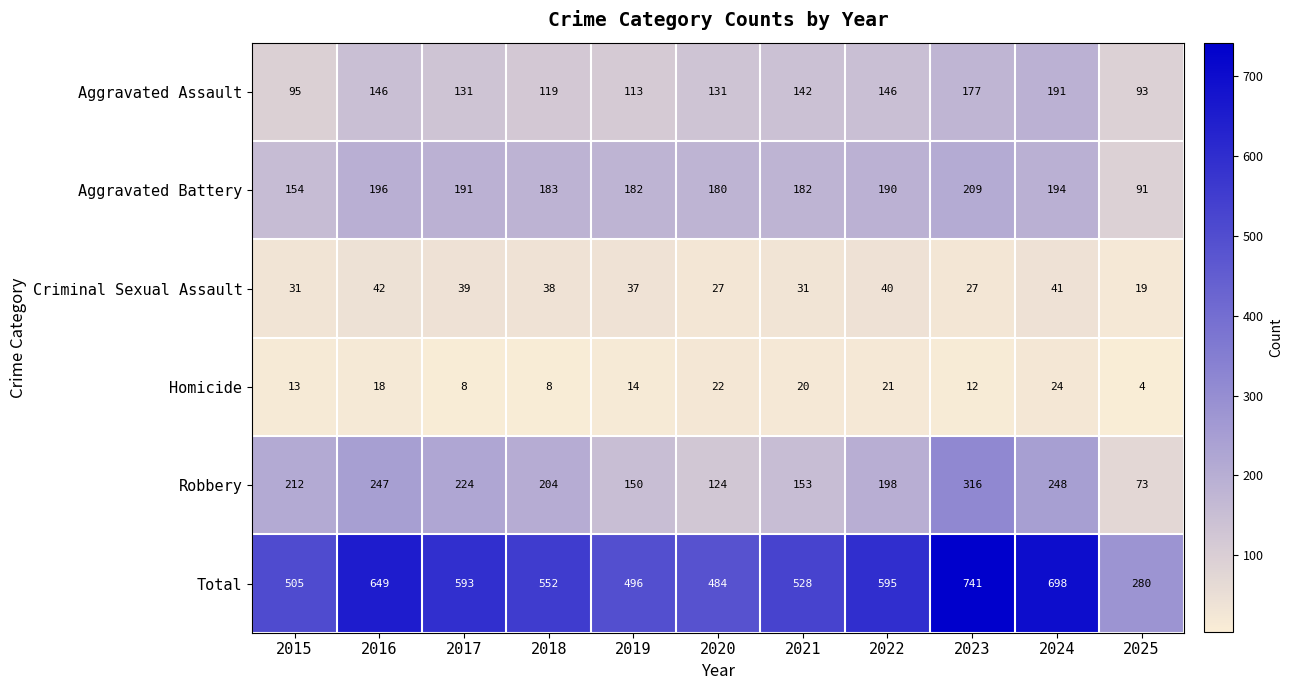

Rank the series at 2023 from lowest to highest value.

Homicide, Criminal Sexual Assault, Aggravated Assault, Aggravated Battery, Robbery, Total